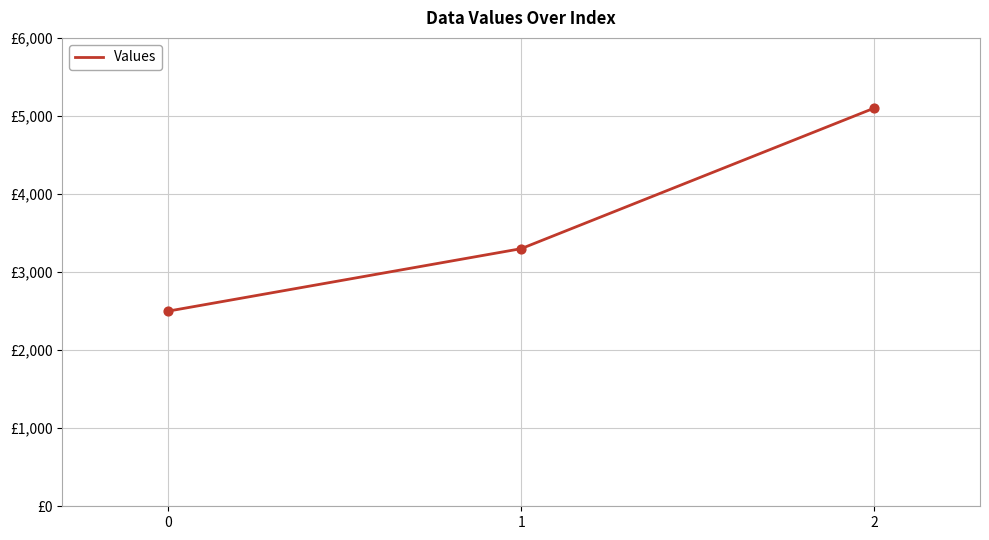

Approximately how many times larger is the value at 2 compared to 1?

1.5